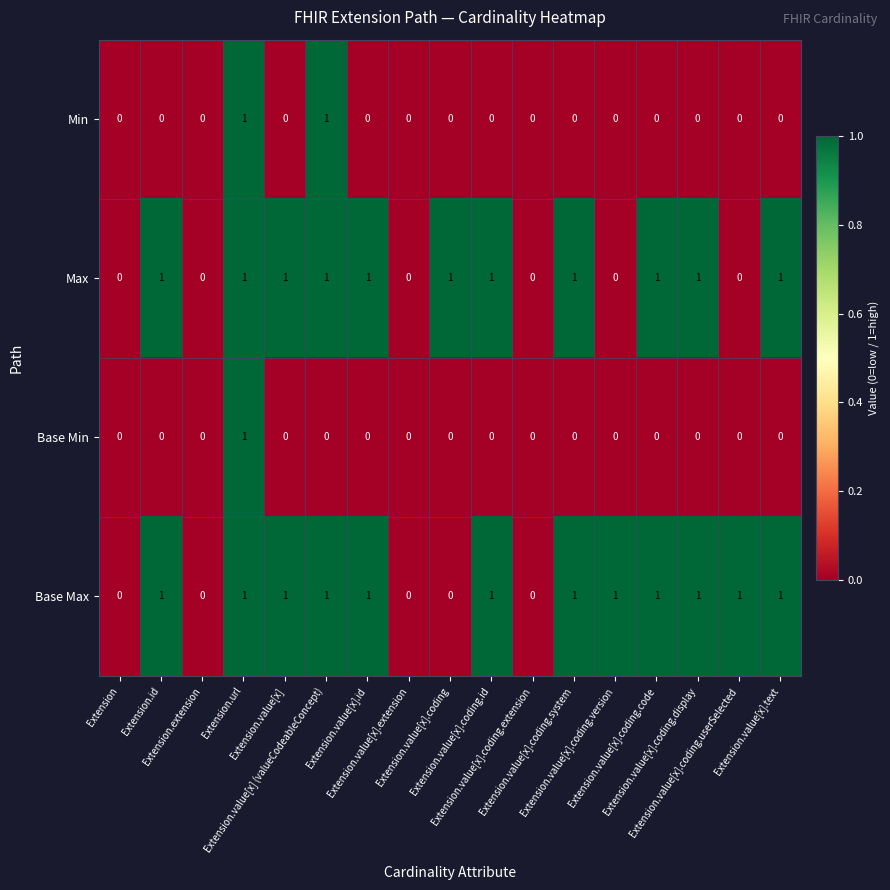

What is the sum of all Base Max values?

12